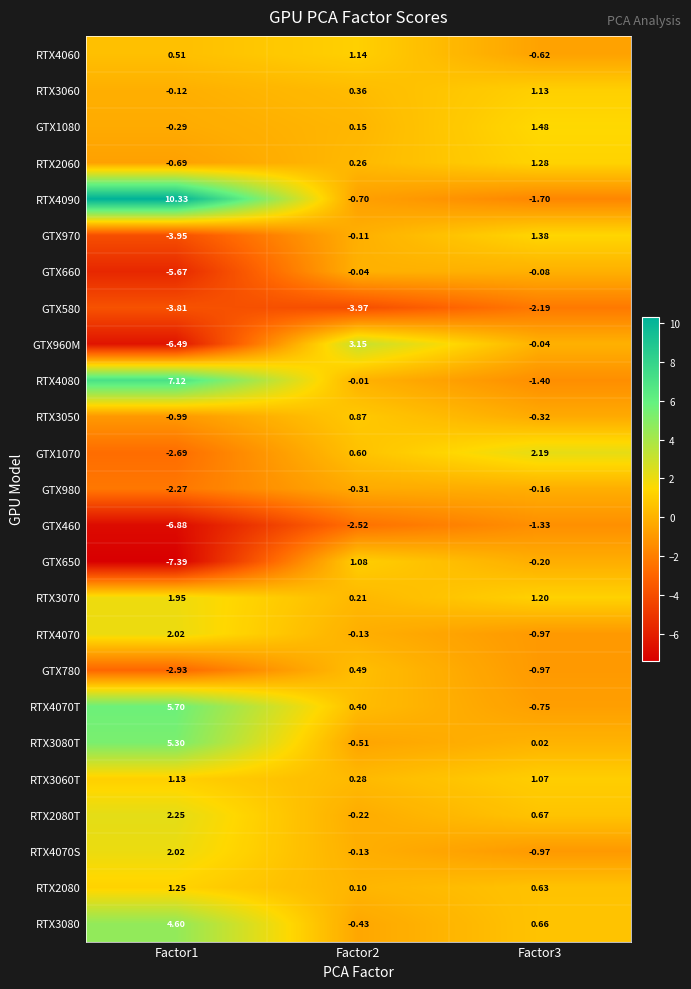

How many data points in RTX4070T are above 0?

2